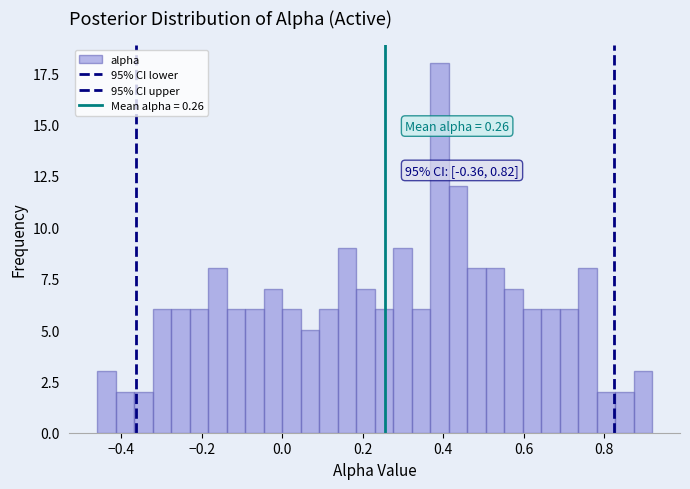

Read against the x-axis, roughly where is the centre of the tallest bar?

0.40